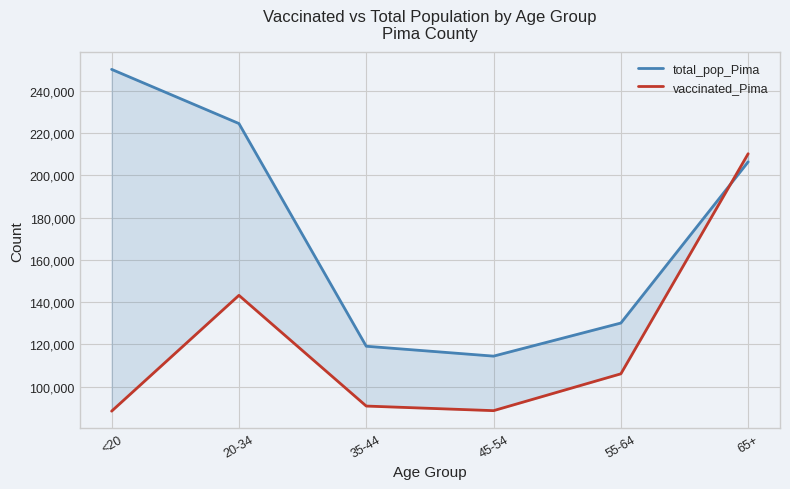

Is this an area chart (filled region under the line)?

No